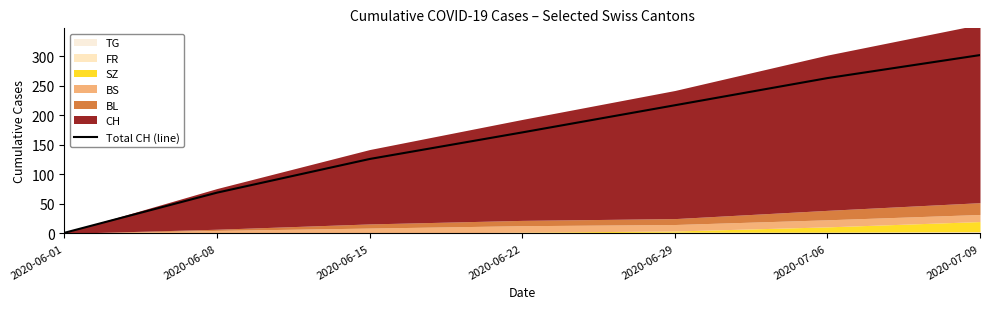

What is the difference between the maximum and minimum values?

301